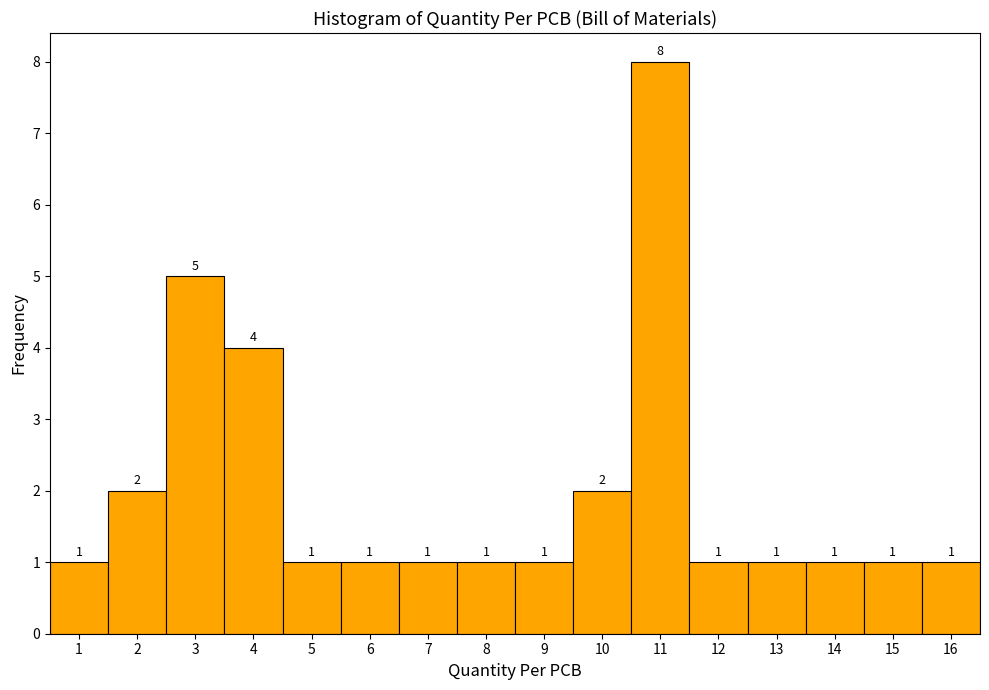

Reading left to right, transcribe this chart: for each bar, give the range it covers on the x-axis and its height.

0.5 to 1.5: 1
1.5 to 2.5: 2
2.5 to 3.5: 5
3.5 to 4.5: 4
4.5 to 5.5: 1
5.5 to 6.5: 1
6.5 to 7.5: 1
7.5 to 8.5: 1
8.5 to 9.5: 1
9.5 to 10.5: 2
10.5 to 11.5: 8
11.5 to 12.5: 1
12.5 to 13.5: 1
13.5 to 14.5: 1
14.5 to 15.5: 1
15.5 to 16.5: 1